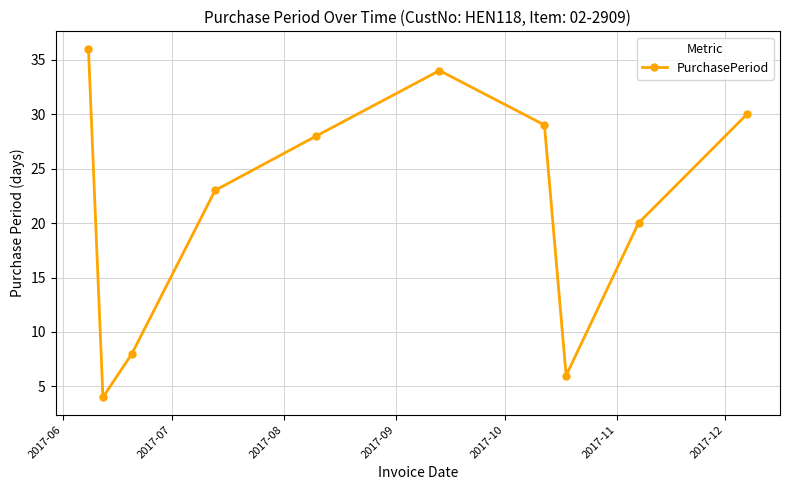

What is the sum of all values?

218